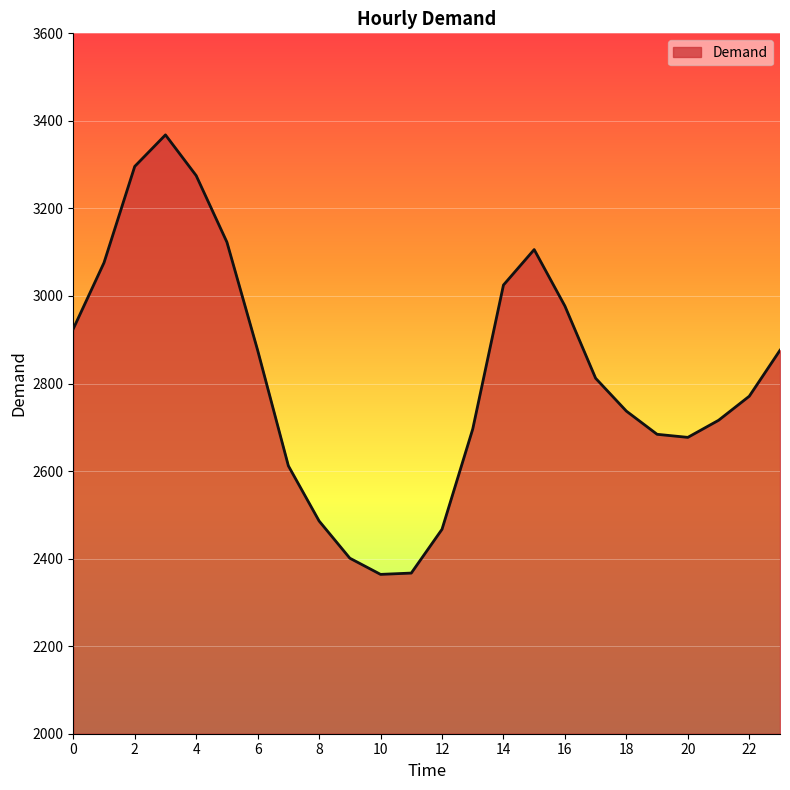

What is the greatest value displayed?

3368